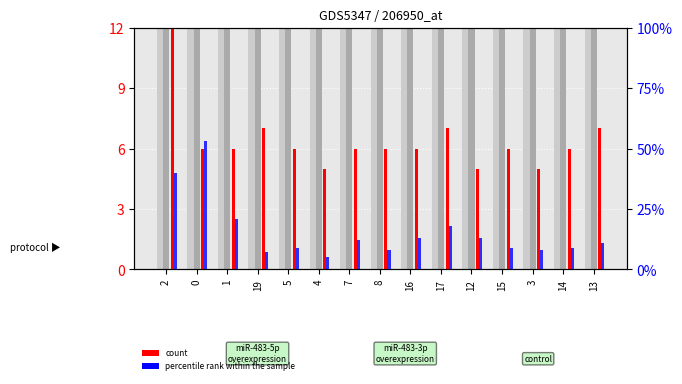

Is it true that finish (percentile rank) equals 7 at 1?

False